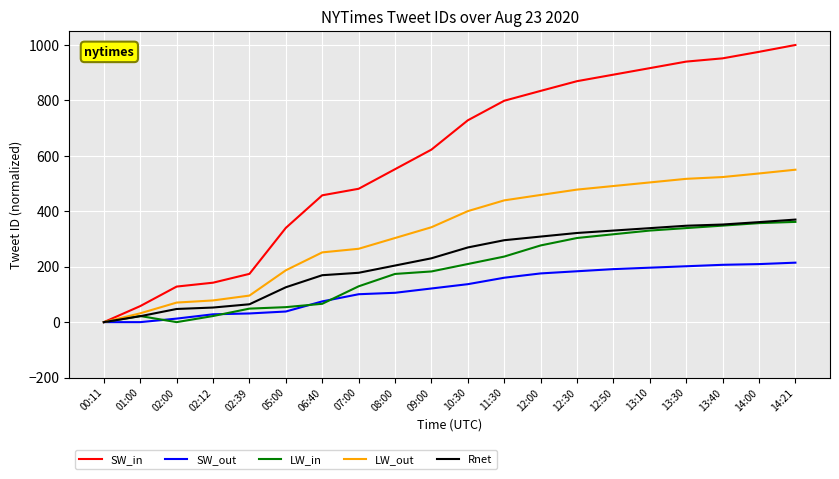

What is the average value of the SW_out series?

119.5